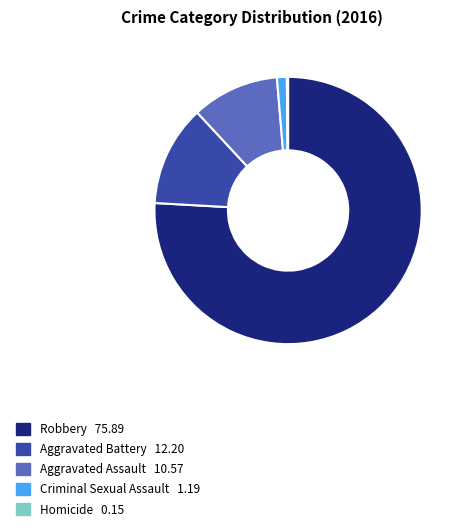

Between Criminal Sexual Assault and Robbery, which is larger?

Robbery